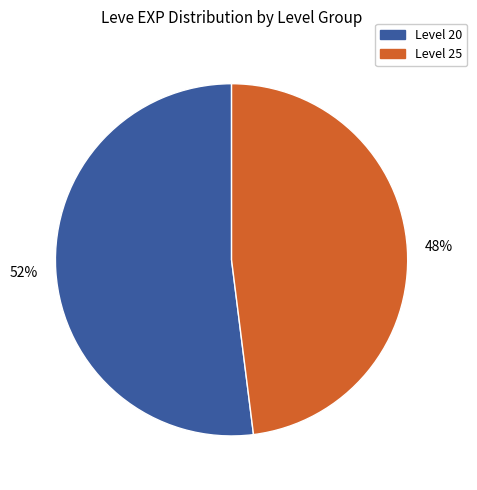

Is the sum of Level 25 and Level 20 greater than half?

Yes